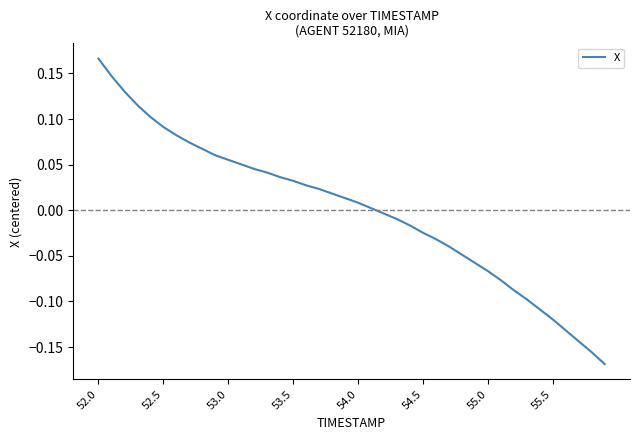

What is the difference between the maximum and minimum values?

0.3